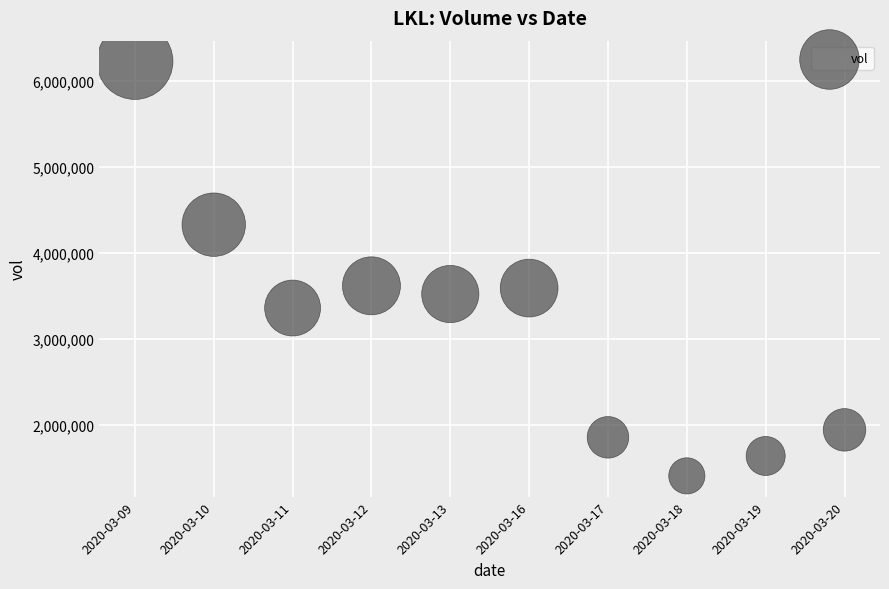

What is the average Y value?

3150180